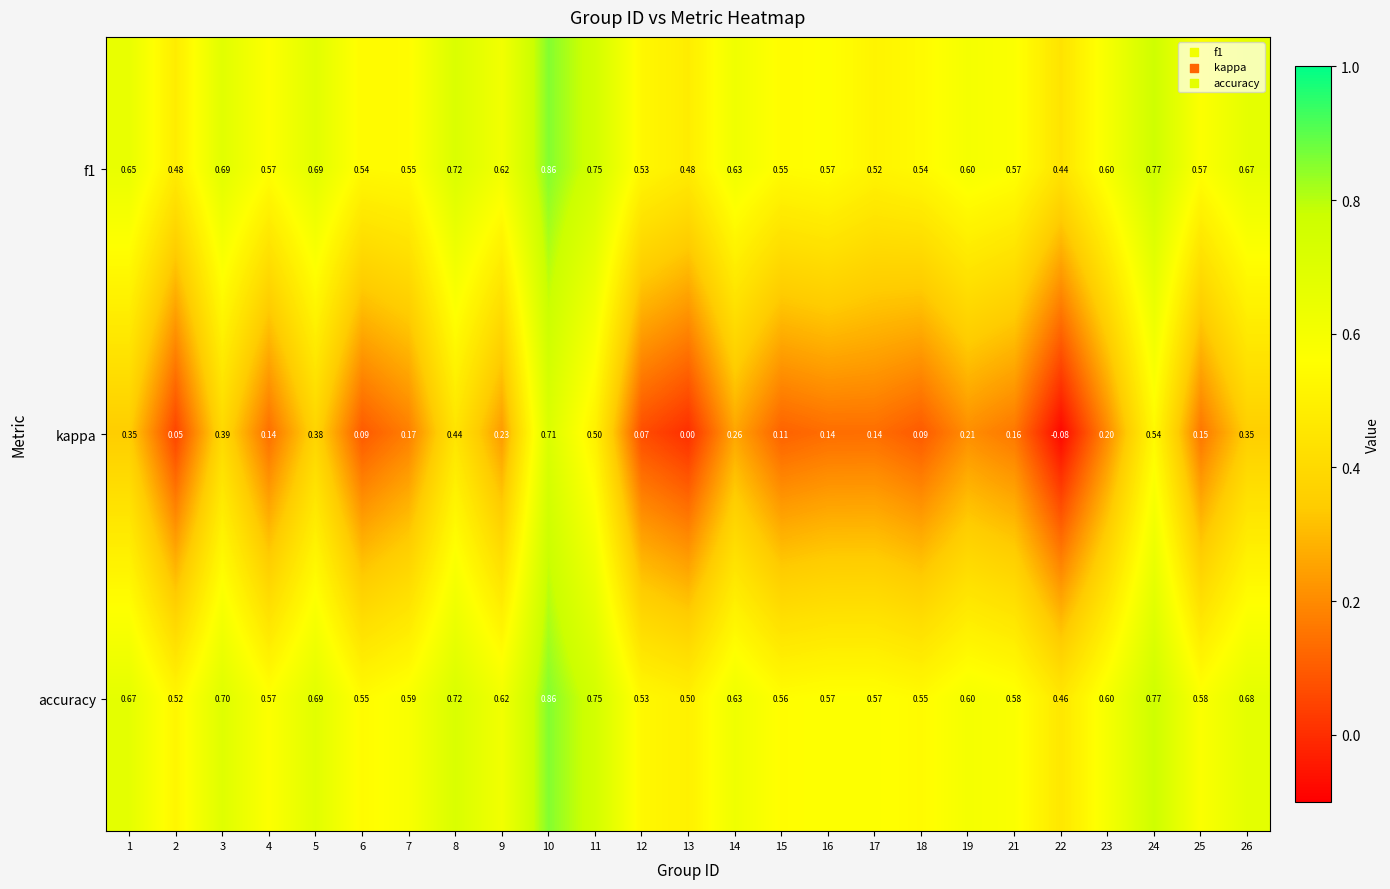

Which series has the widest spread of values?

kappa